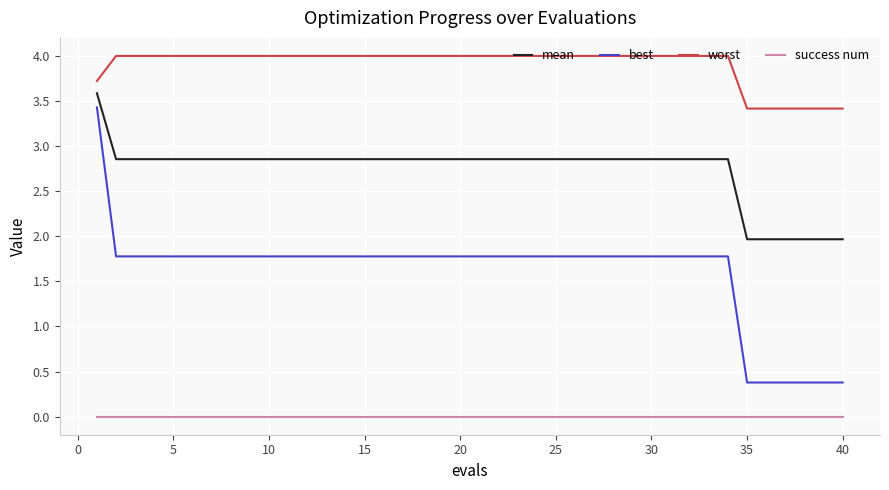

True or false: worst and mean intersect in this chart.

False